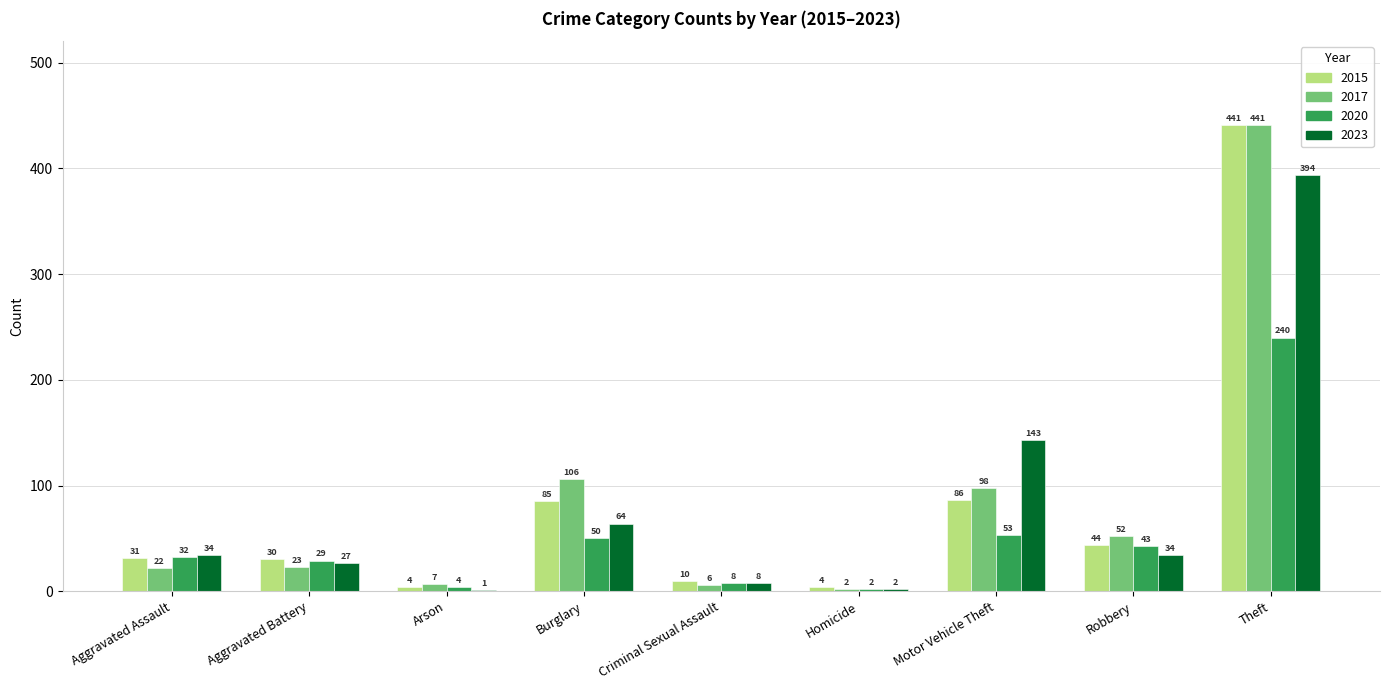

Is it true that 2015 equals 19 at Motor Vehicle Theft?

False